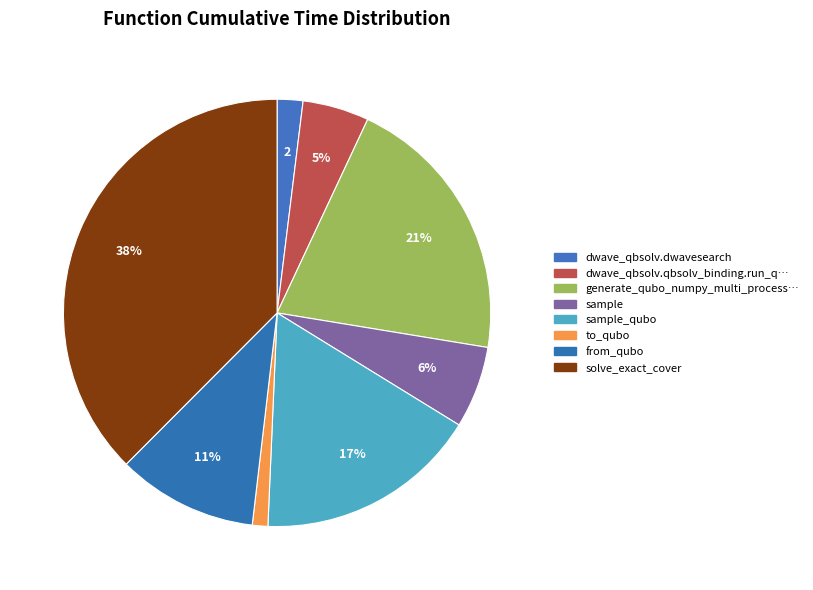

How many segments does this pie chart have?

8